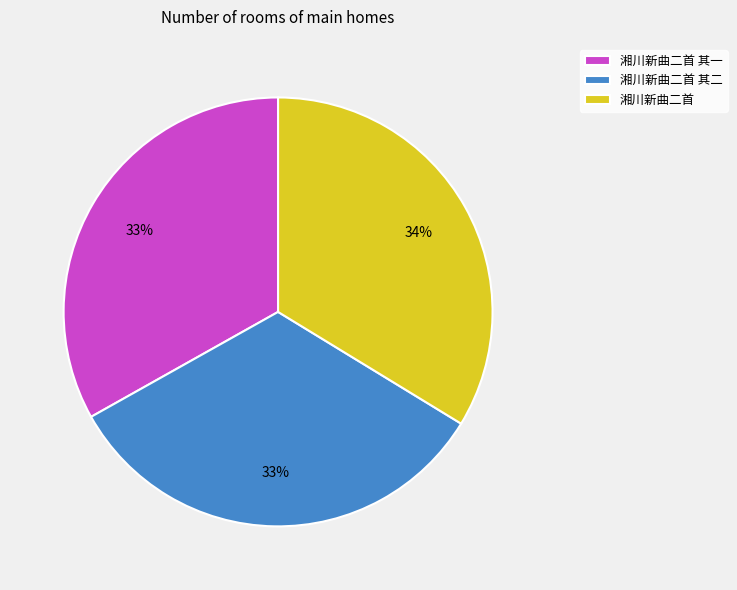

To the nearest percent, what is the combined percentage of 湘川新曲二首 and 湘川新曲二首 其一?

67%